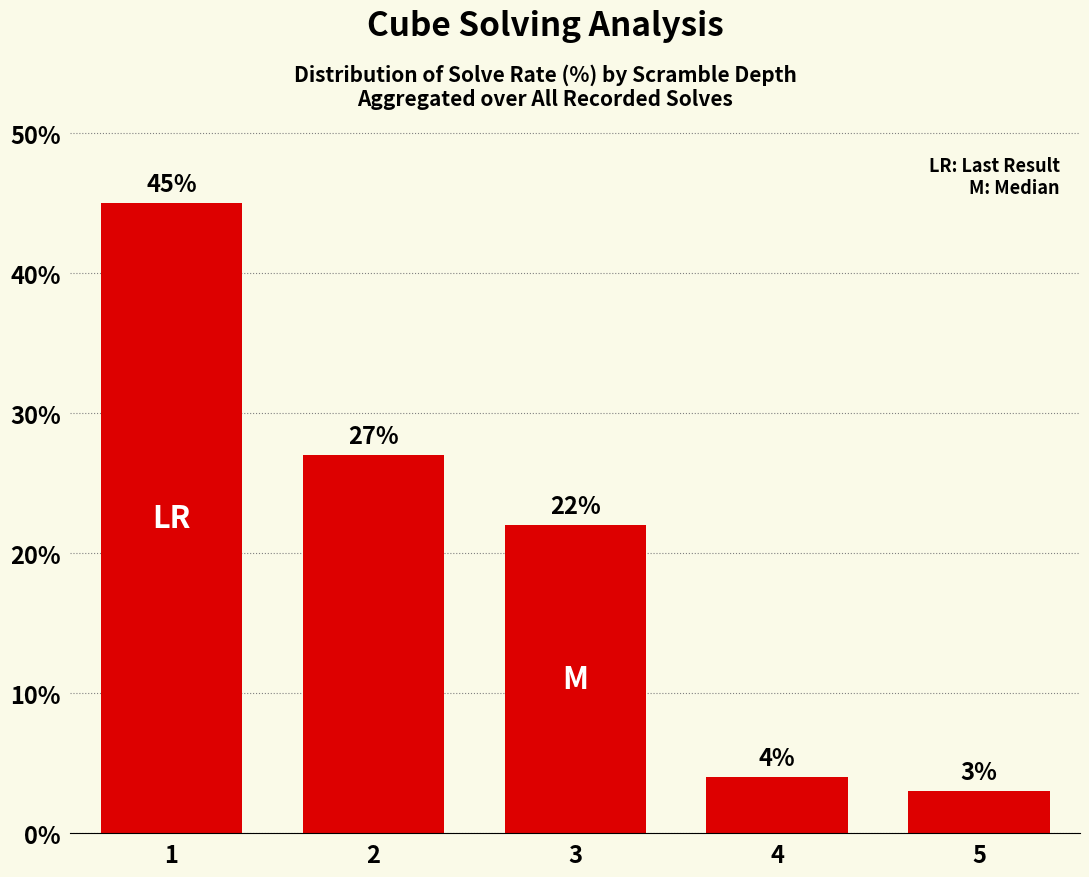

Rank the categories by value from lowest to highest.

5, 4, 3, 2, 1